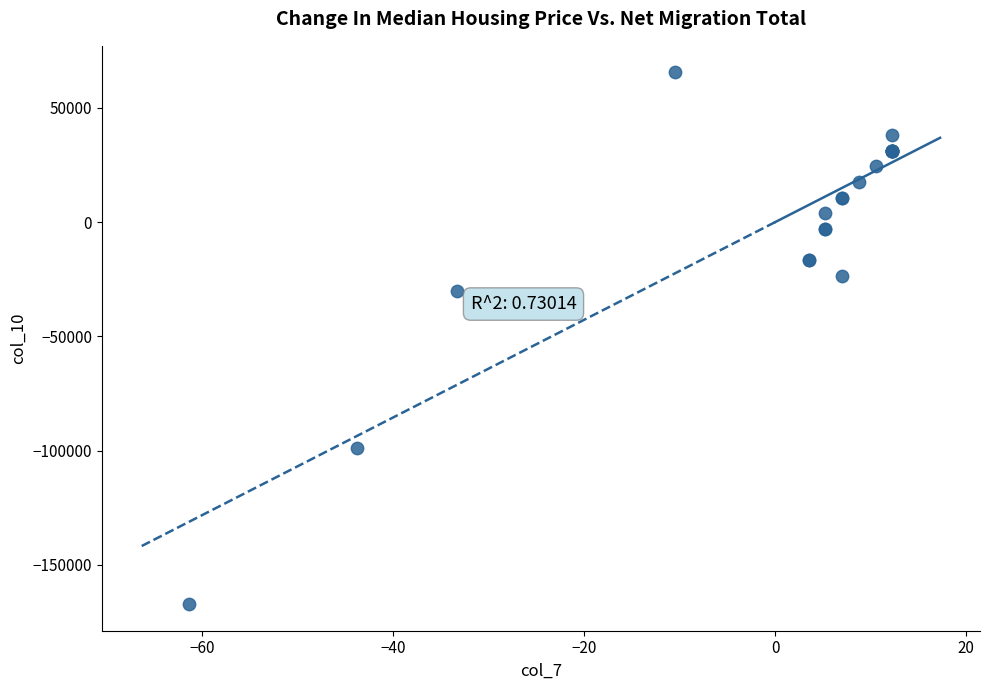

What Y value in the scatter plot is closest to -50834?

-30304.9